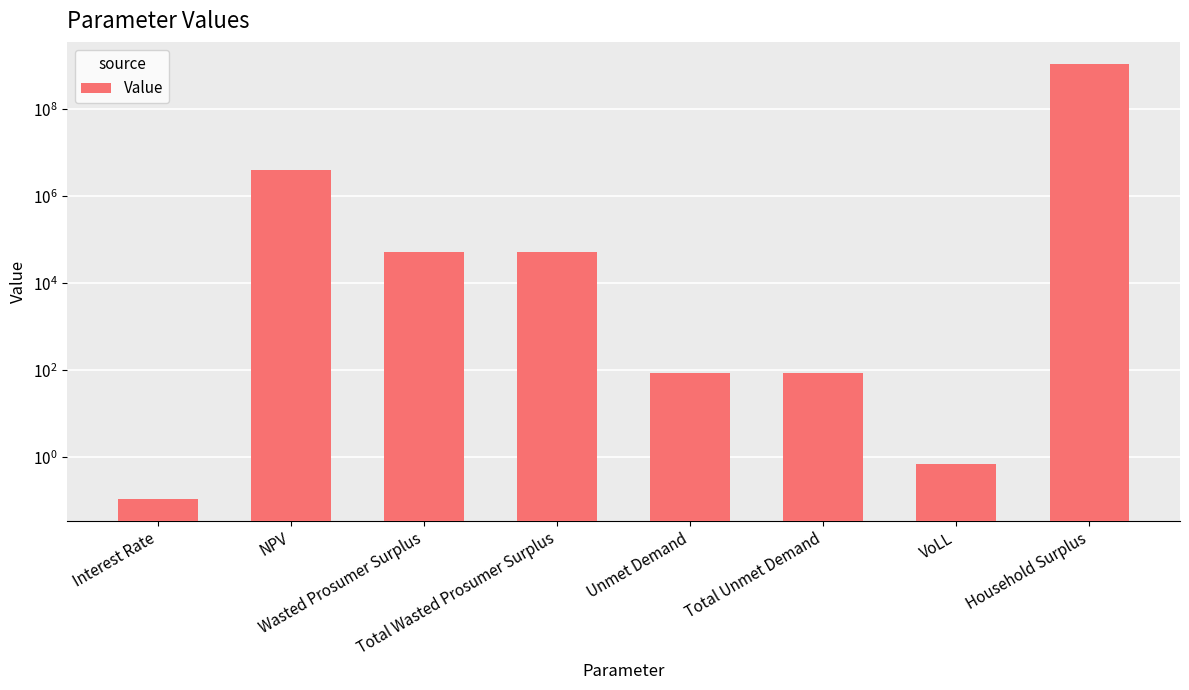

Which label corresponds to the largest value in the chart?

Household Surplus